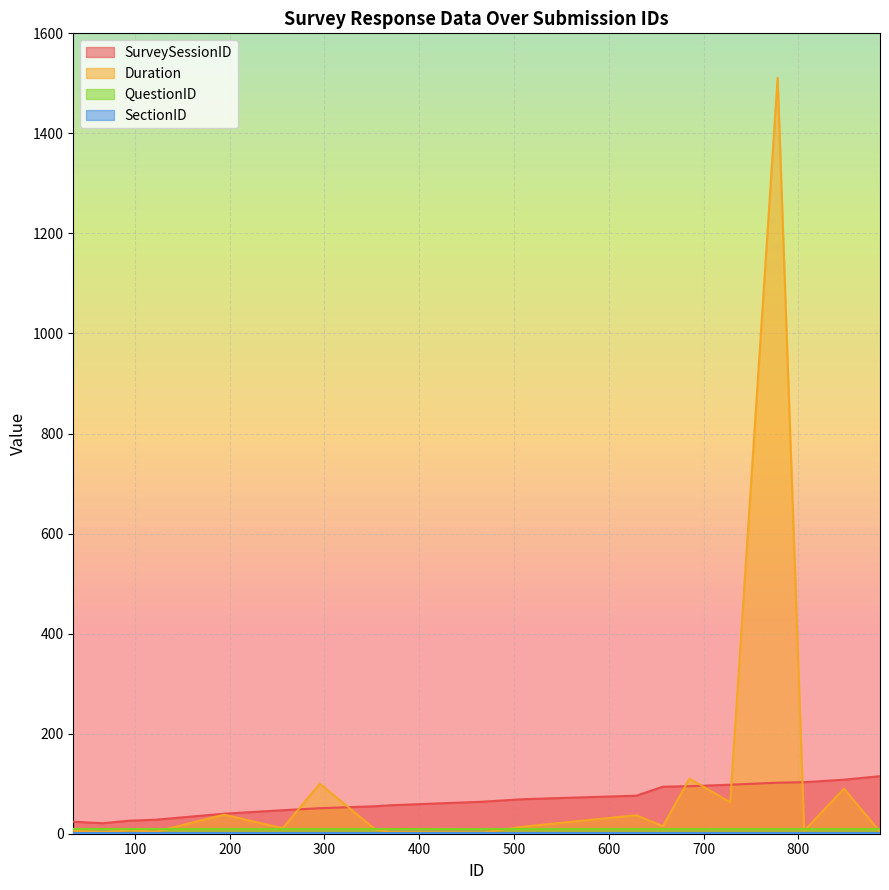

True or false: Duration and SurveySessionID cross at least once.

True